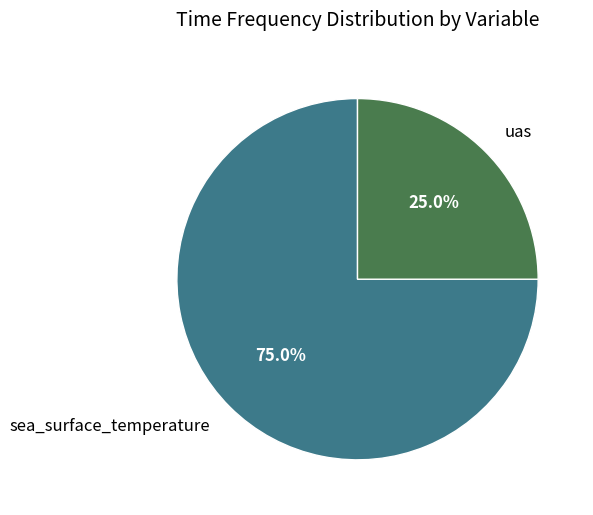

To the nearest percent, what percentage of the pie is sea_surface_temperature?

75%